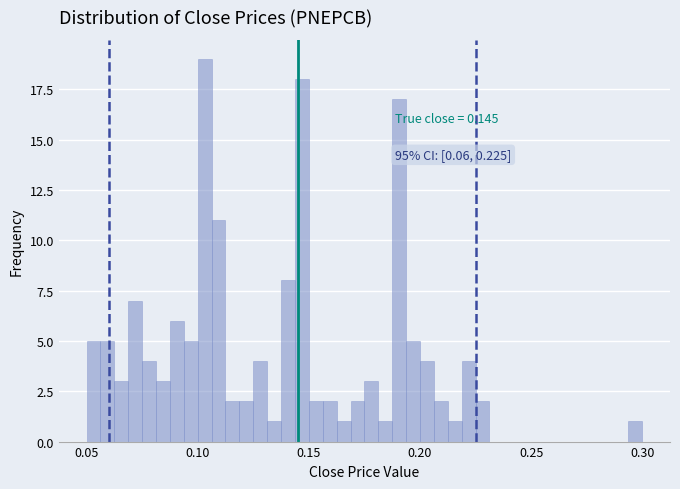

Read against the x-axis, roughly where is the centre of the tallest bar?

0.105